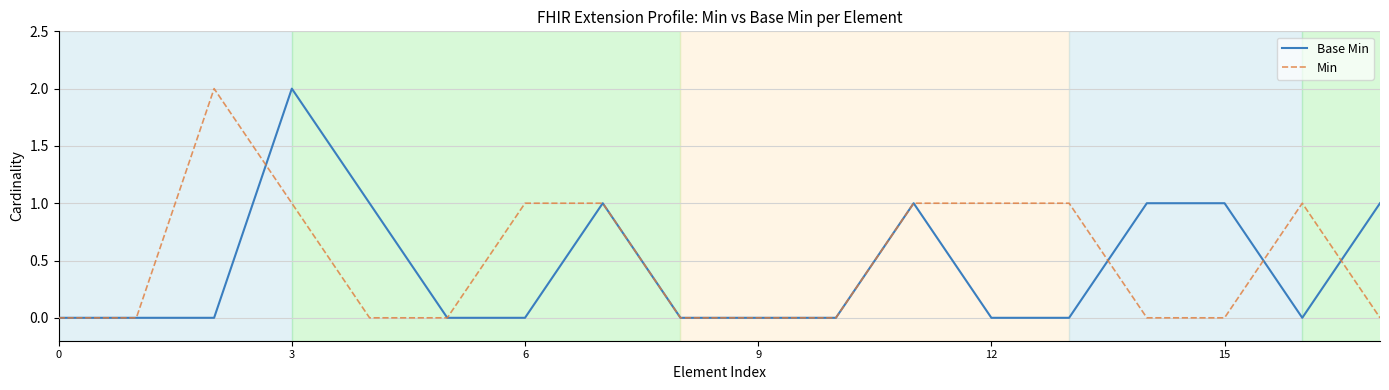

Does the chart display data point markers on the line(s)?

No